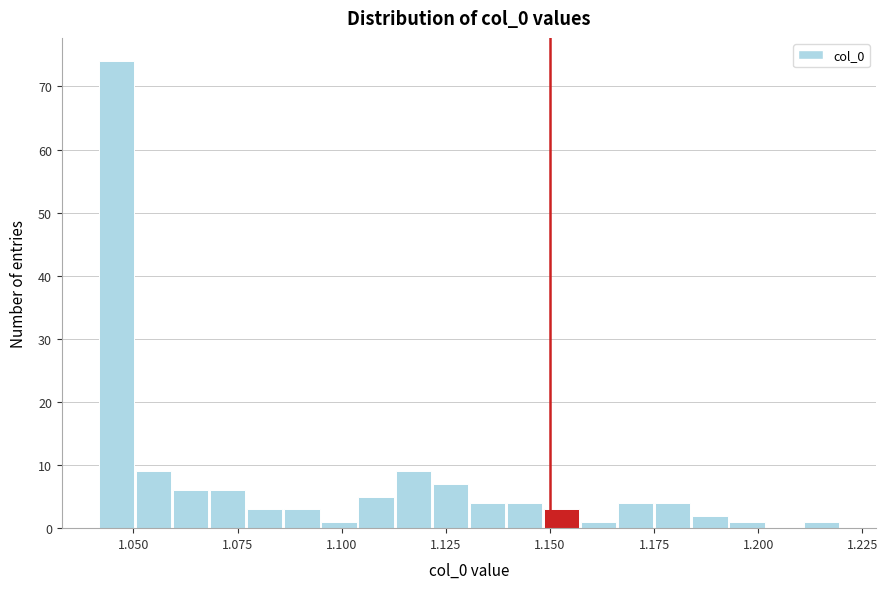

Read against the x-axis, roughly where is the centre of the tallest bar?

1.045